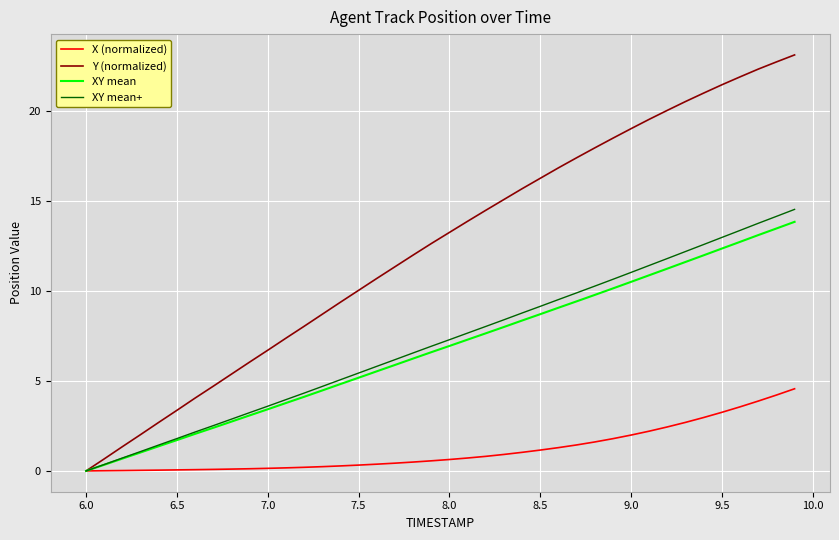

Which series has the widest spread of values?

Y (normalized)